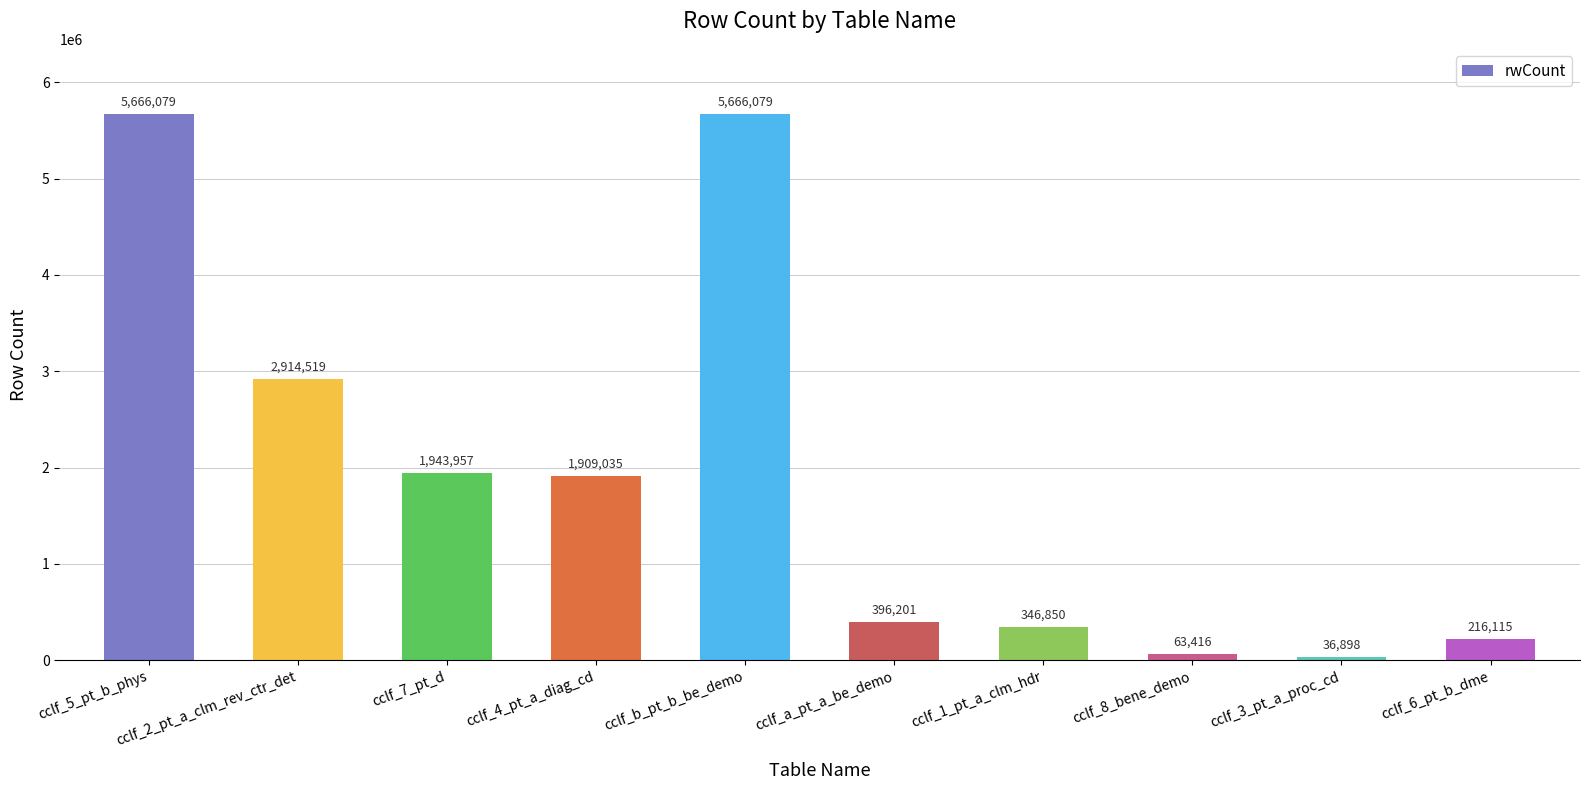

What is the change in value from cclf_2_pt_a_clm_rev_ctr_det to cclf_8_bene_demo?

-2851103